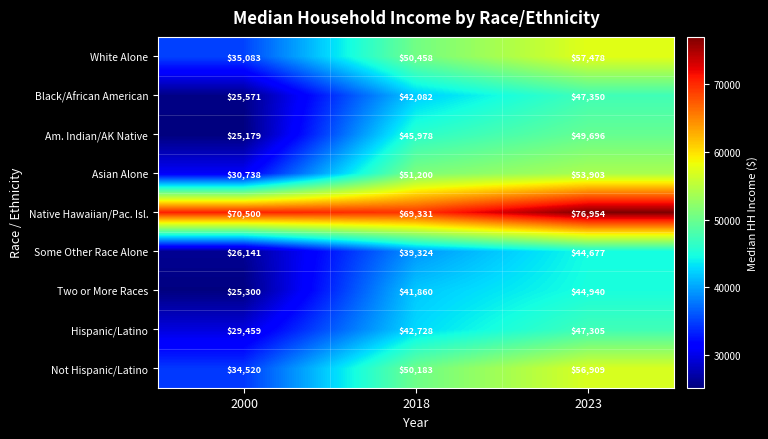

Which category has the lowest value in the Some Other Race Alone series?

2000